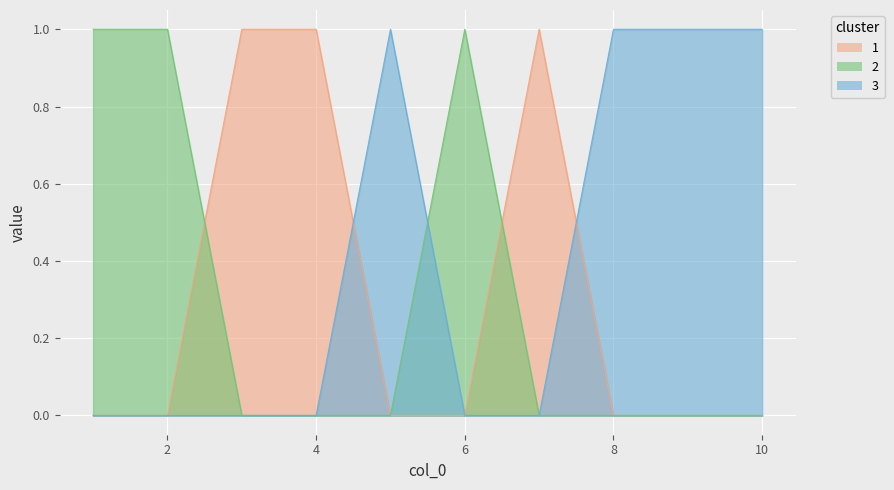

How many 0 values are between 0 and 1?

10